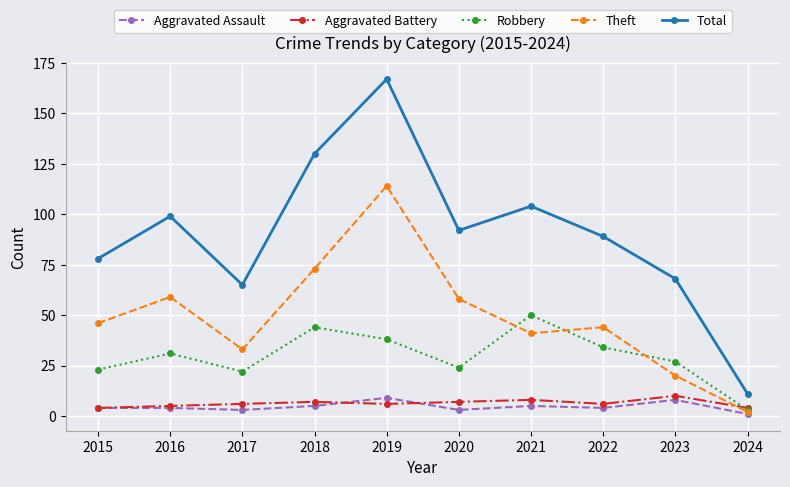

What is the maximum value for Robbery?

50